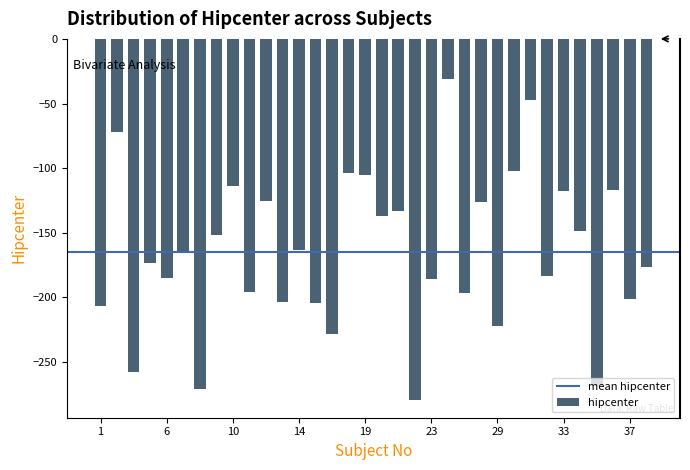

What is the maximum value shown in the chart?

-30.9